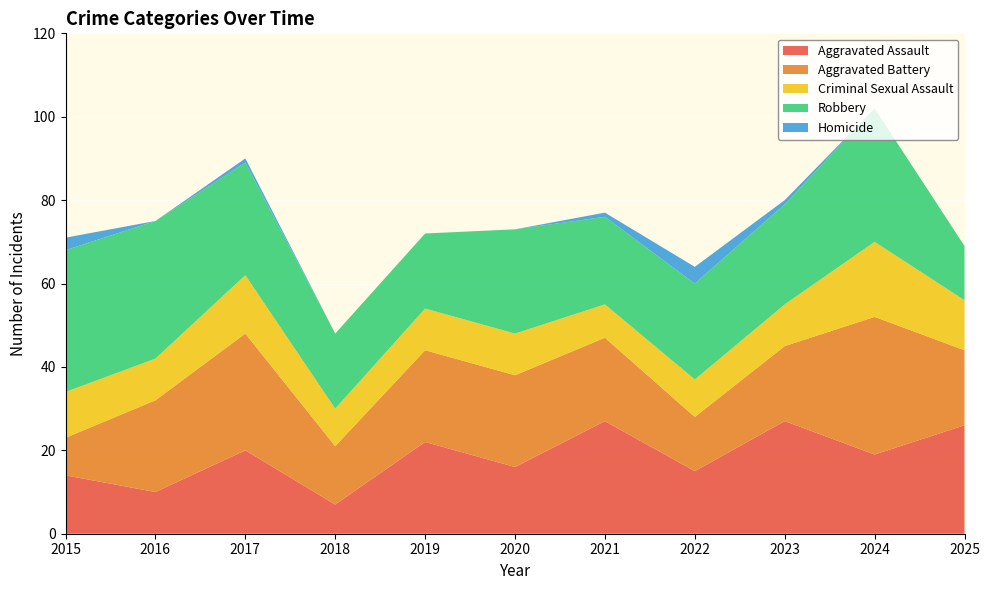

Reading left to right, transcribe all the data shown in this chart.

Aggravated Assault: 2015=14	2016=10	2017=20	2018=7	2019=22	2020=16	2021=27	2022=15	2023=27	2024=19	2025=26
Aggravated Battery: 2015=9	2016=22	2017=28	2018=14	2019=22	2020=22	2021=20	2022=13	2023=18	2024=33	2025=18
Criminal Sexual Assault: 2015=11	2016=10	2017=14	2018=9	2019=10	2020=10	2021=8	2022=9	2023=10	2024=18	2025=12
Robbery: 2015=34	2016=33	2017=27	2018=18	2019=18	2020=25	2021=21	2022=23	2023=24	2024=32	2025=13
Homicide: 2015=3	2016=0	2017=1	2018=0	2019=0	2020=0	2021=1	2022=4	2023=1	2024=0	2025=0